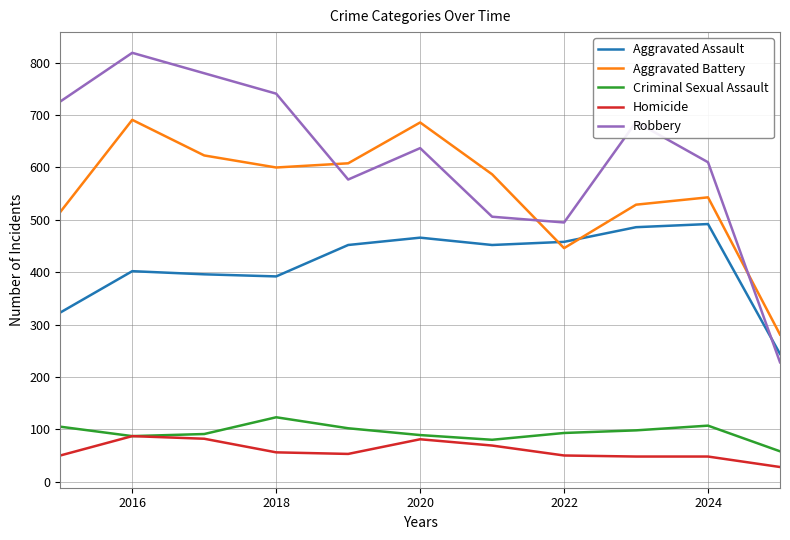

Which series has the widest spread of values?

Robbery